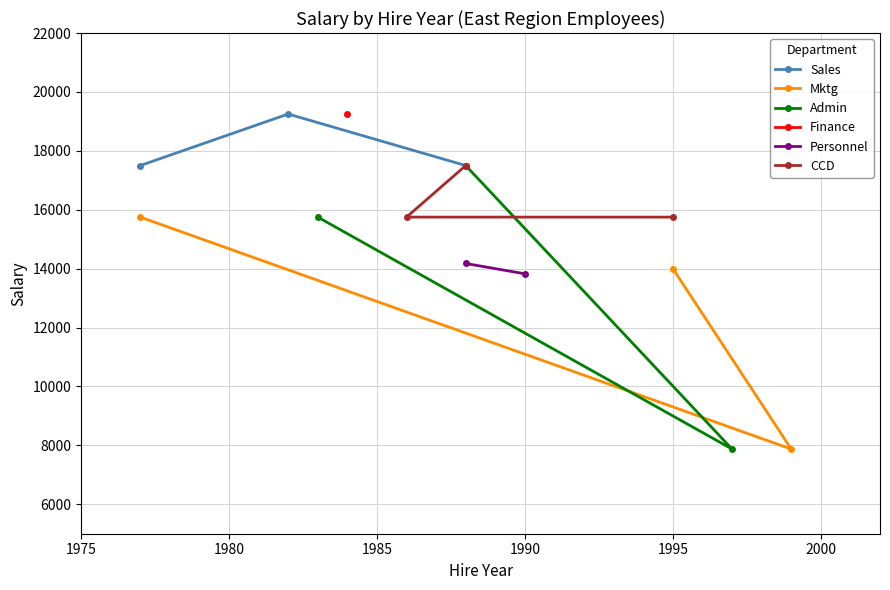

What is the maximum value for Sales?

19250